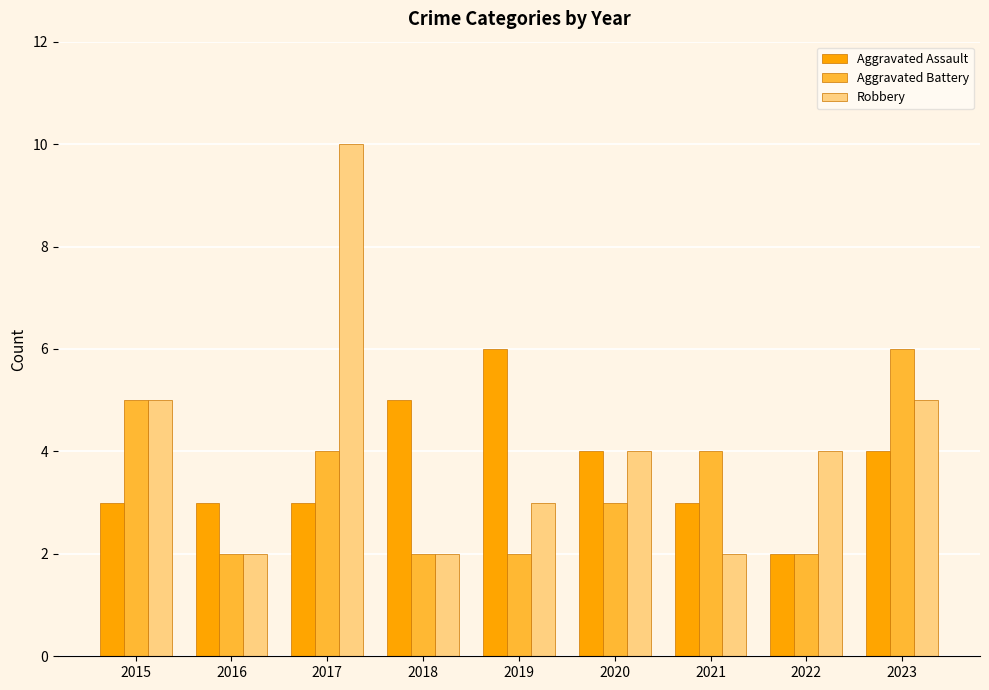

True or false: Aggravated Battery has a value of 1 at 2019.

False